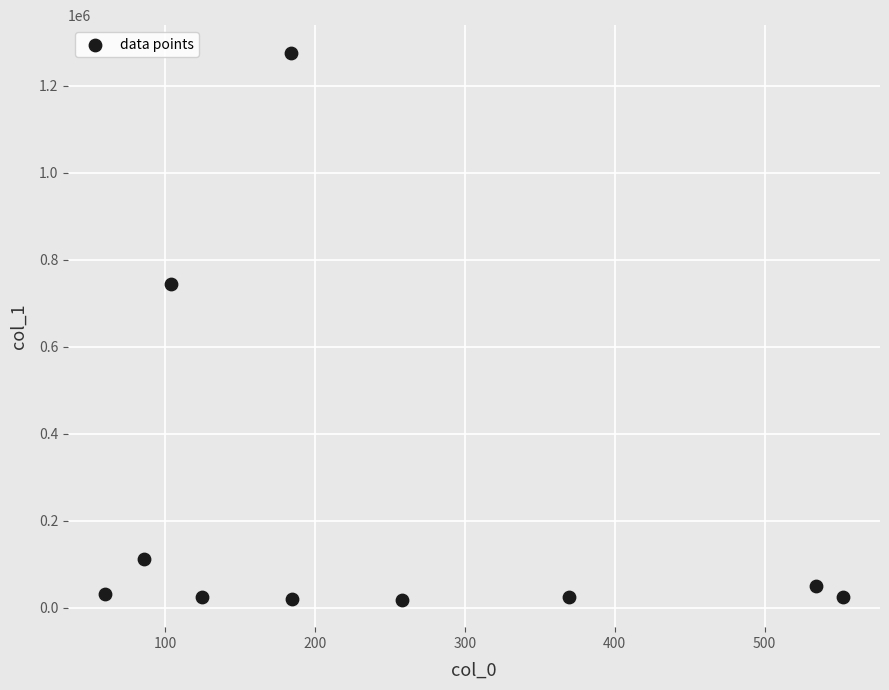

What is the average Y value?

232185.9